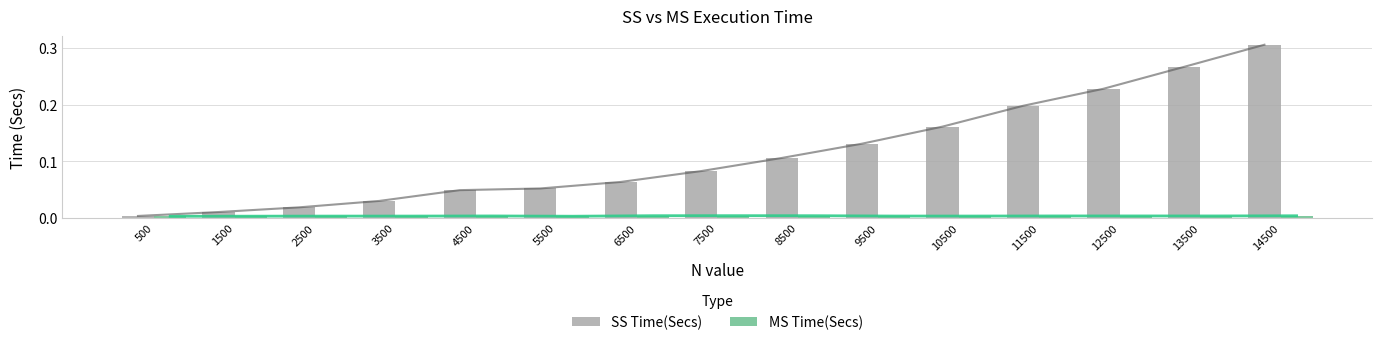

The SS Time(Secs) series shows 0.1 at 10500. True or false?

False